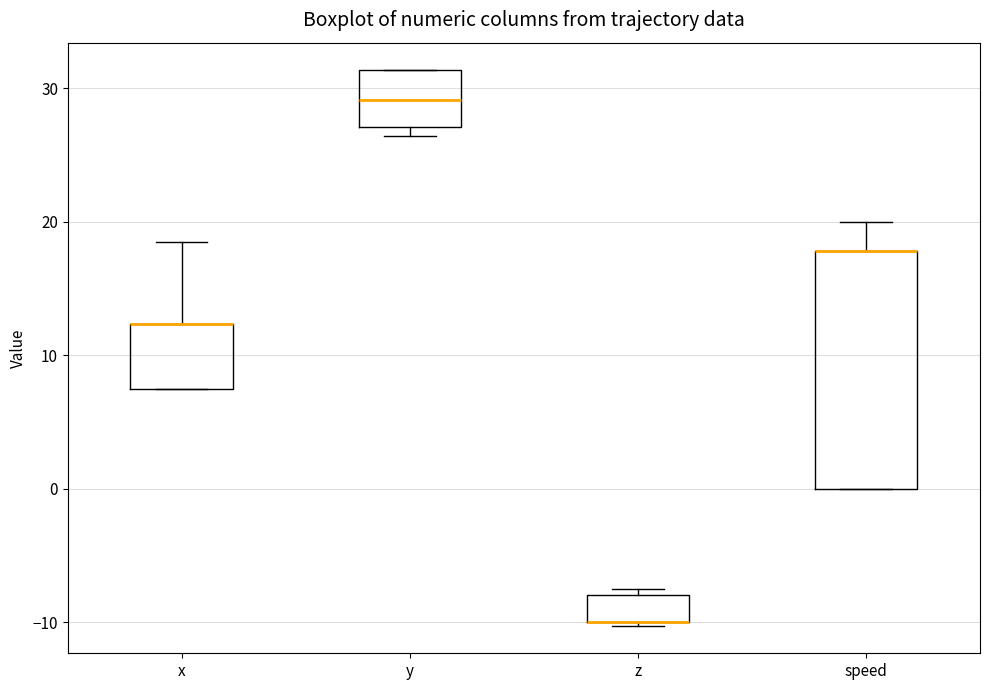

Reading left to right, transcribe this box plot: for each box, give where its median line is, the range the box spans, and where its two whiskers end, as read against the y-axis. The values are not printed on the chart, so give them approximately, as read against the axis.

x: median 12 (drawn on the box's upper edge), box 8 to 12, whiskers 8 to 19
y: median 29, box 27 to 31, whiskers 26 to 31
z: median -10 (drawn on the box's lower edge), box -10 to -8, whiskers -10 to -7
speed: median 18 (drawn on the box's upper edge), box 0 to 18, whiskers 0 to 20